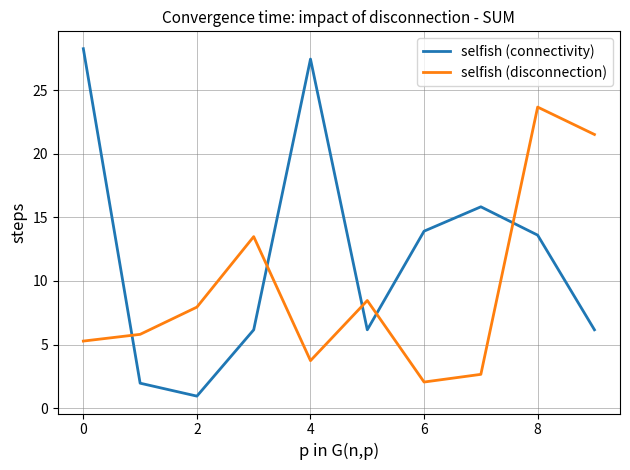

Which series has the largest range (max minus min)?

selfish (connectivity)